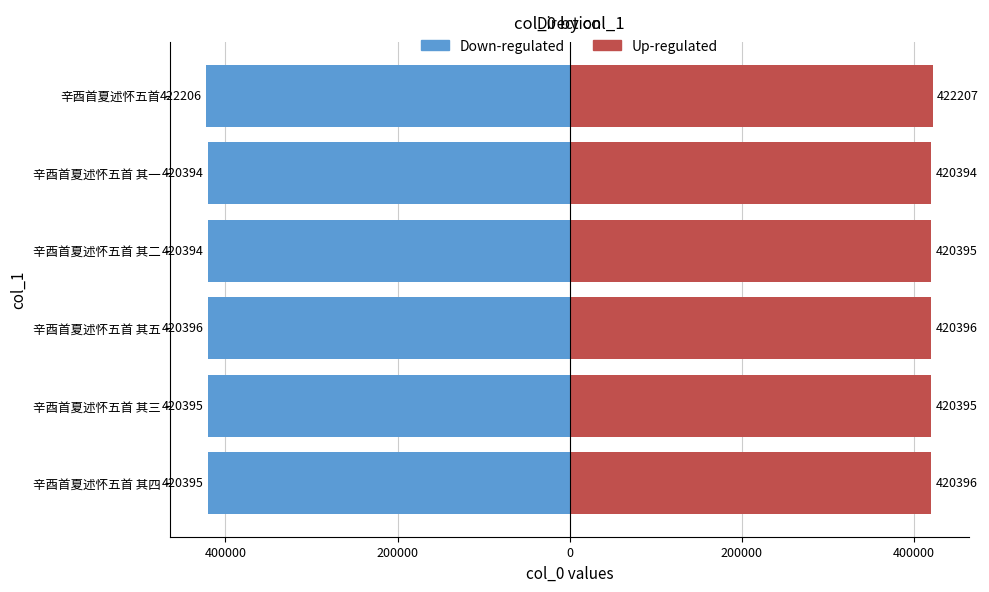

Rank the series by their average value, from highest to lowest.

Up-regulated, Down-regulated